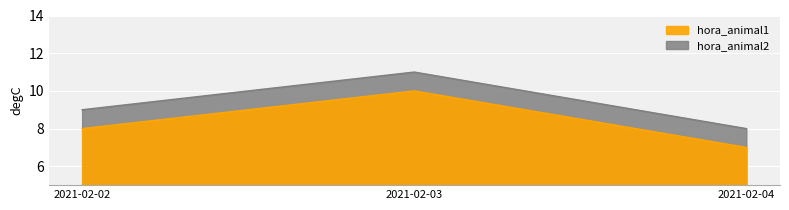

Rank the series at 2021-02-04 from lowest to highest value.

hora_animal2, hora_animal1